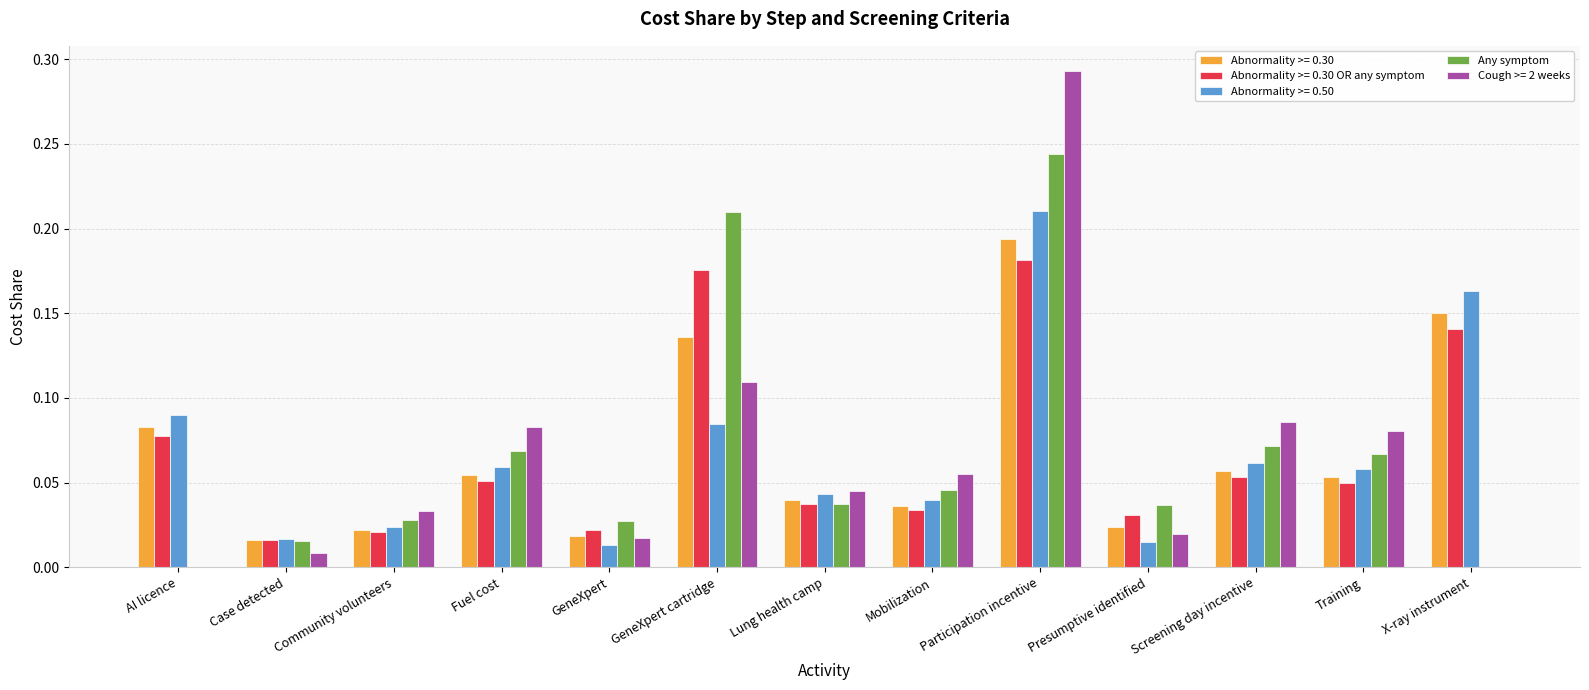

How many series are shown in this chart?

5